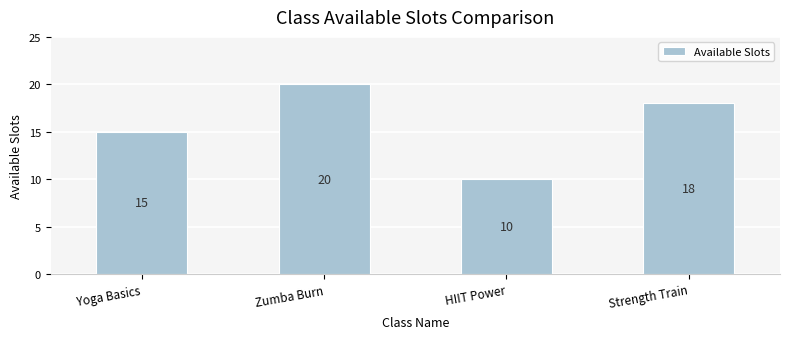

What is the approximate value at HIIT Power, to the nearest 10?

10